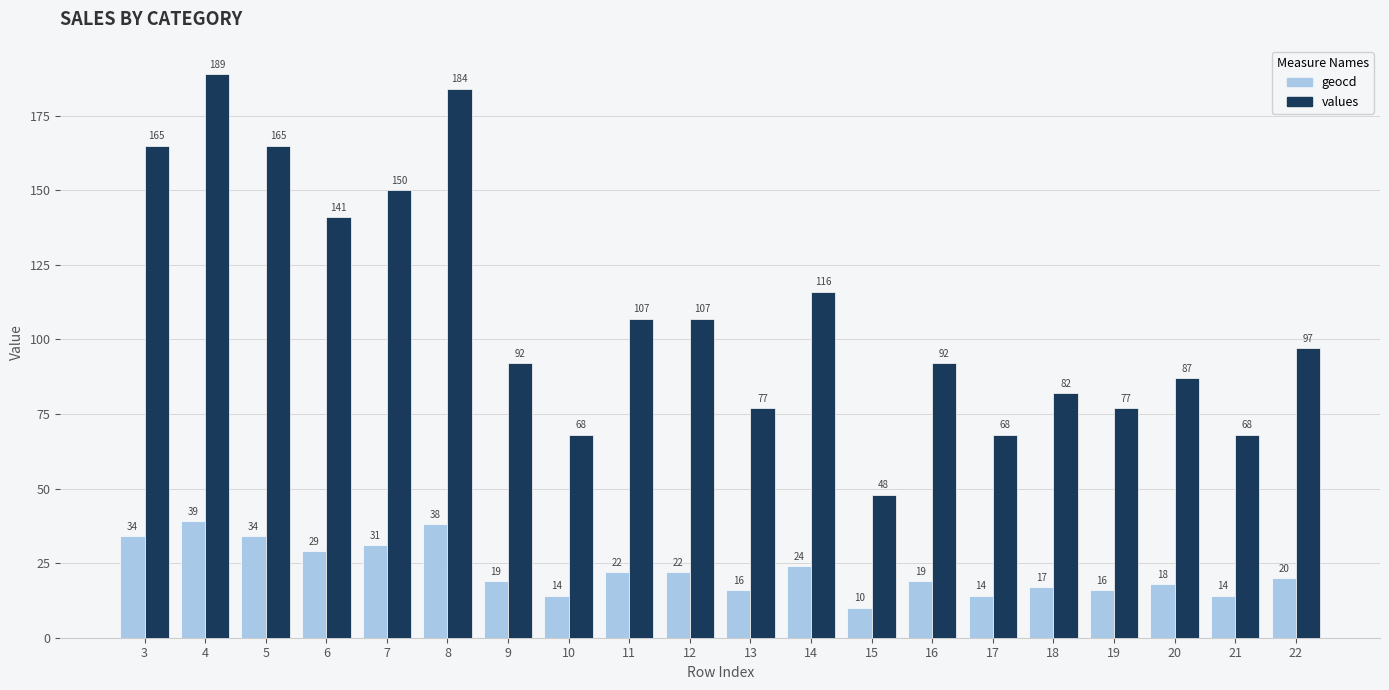

Rank the series by their average value, from highest to lowest.

values, geocd